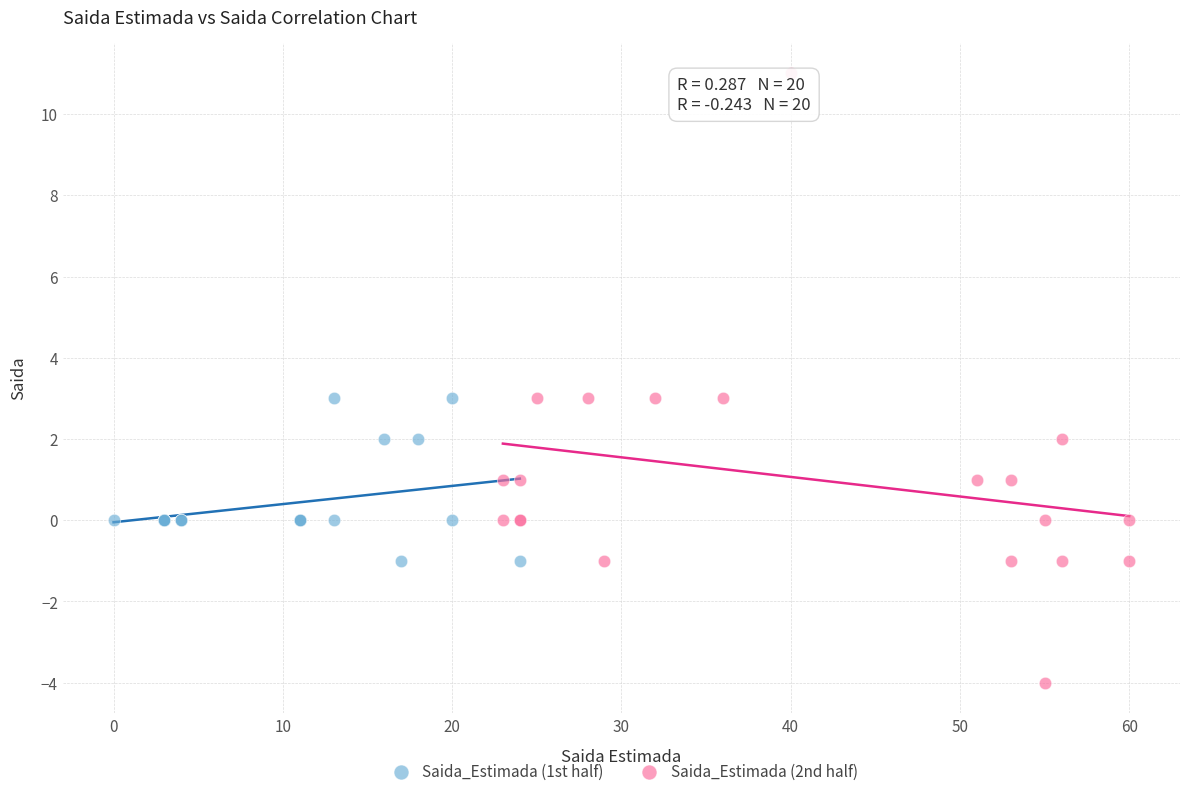

What are all the series names shown in the legend?

Saida_Estimada (1st half), Saida_Estimada (2nd half)